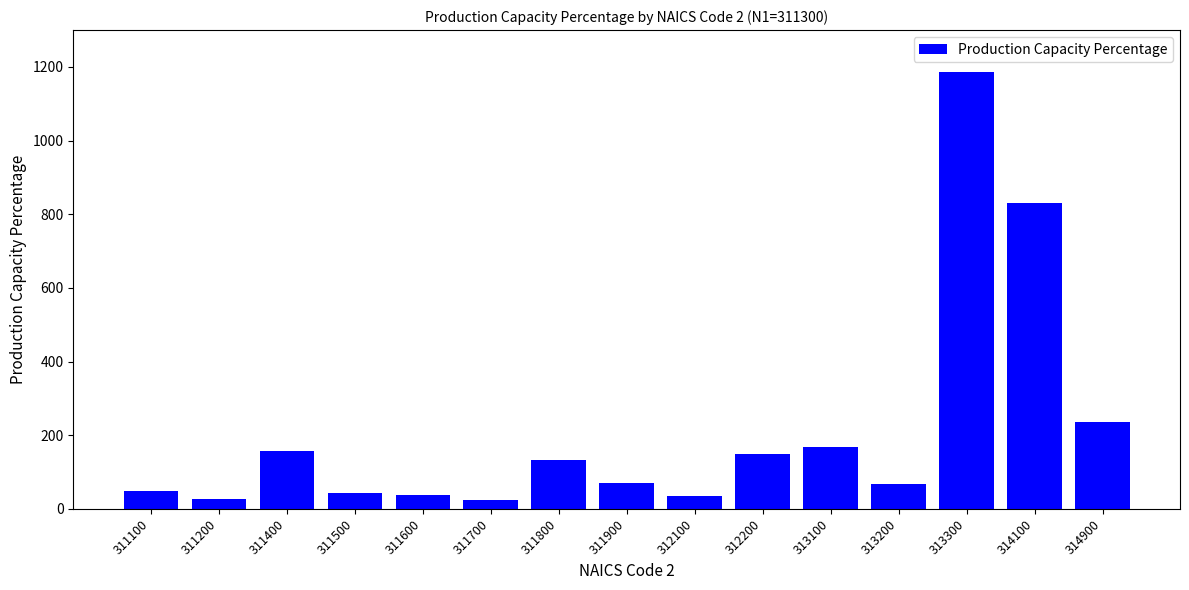

Where is the data nearest to the value 605?

314100